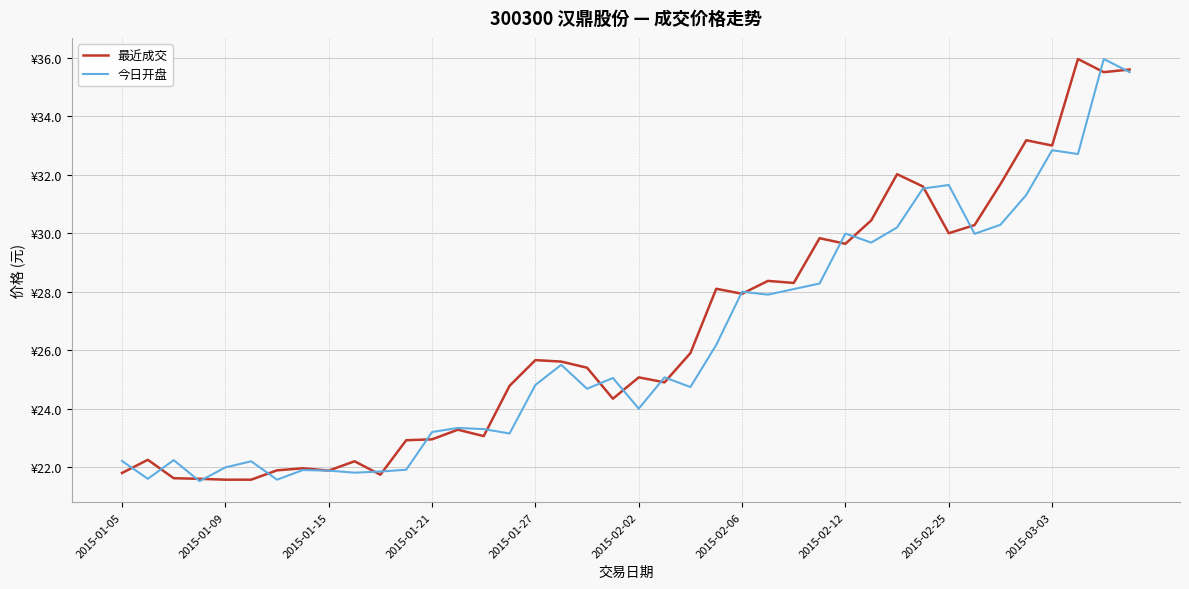

Does the chart have visible grid lines?

Yes